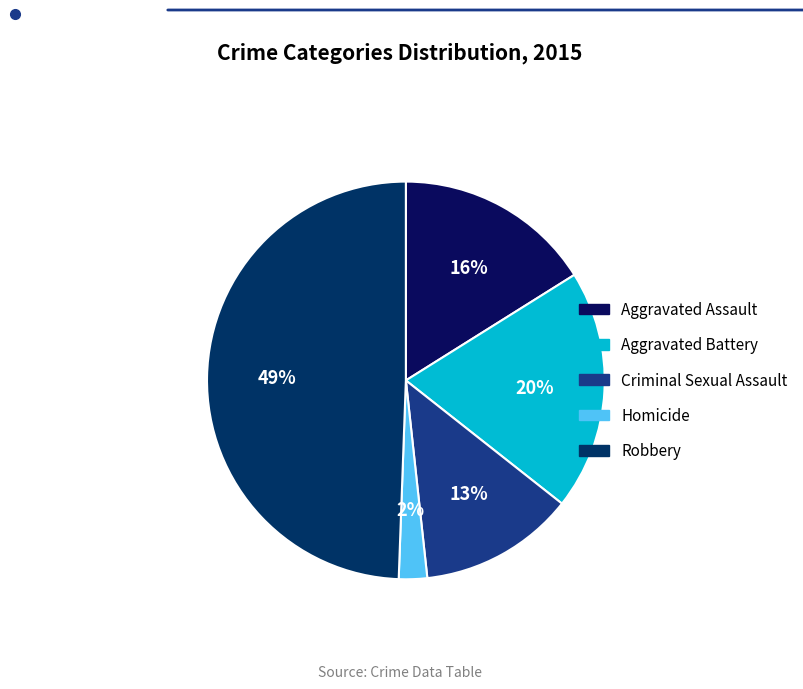

Is the sum of Robbery and Homicide greater than half?

Yes